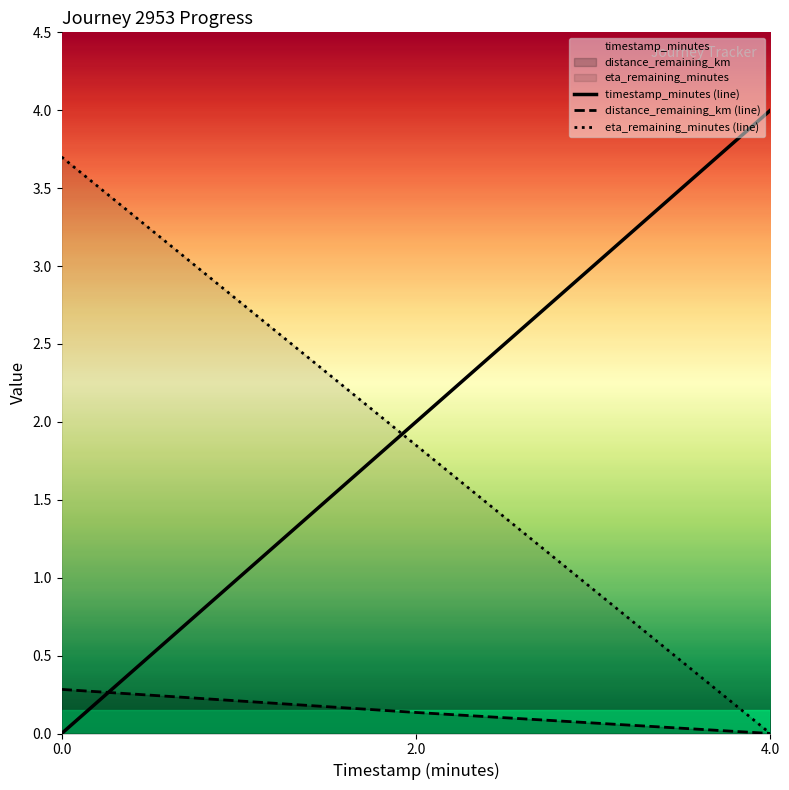

What is the label of the 2nd point from the right?

2.0